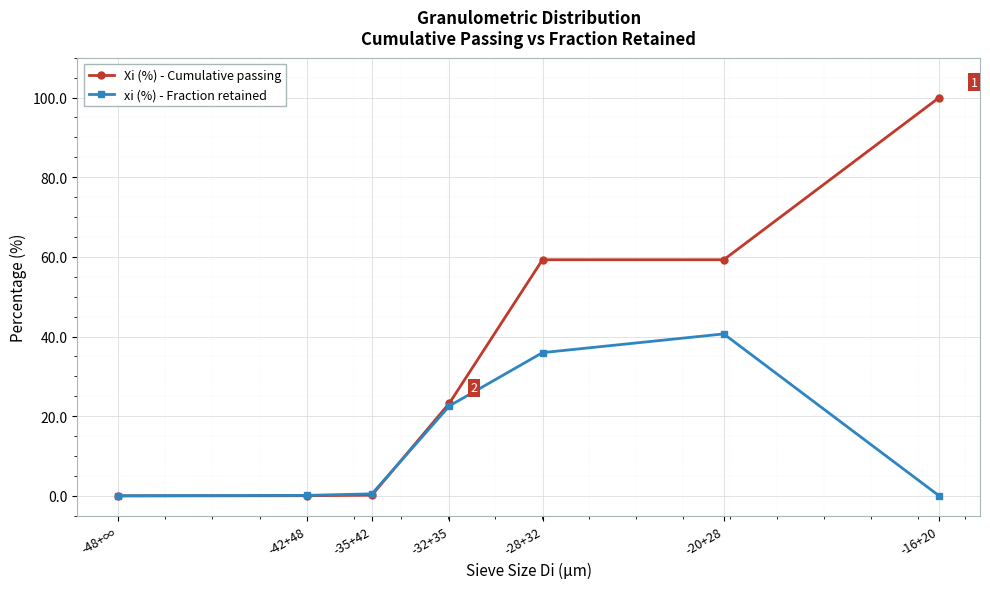

True or false: Xi (%) - Cumulative passing and xi (%) - Fraction retained intersect in this chart.

True